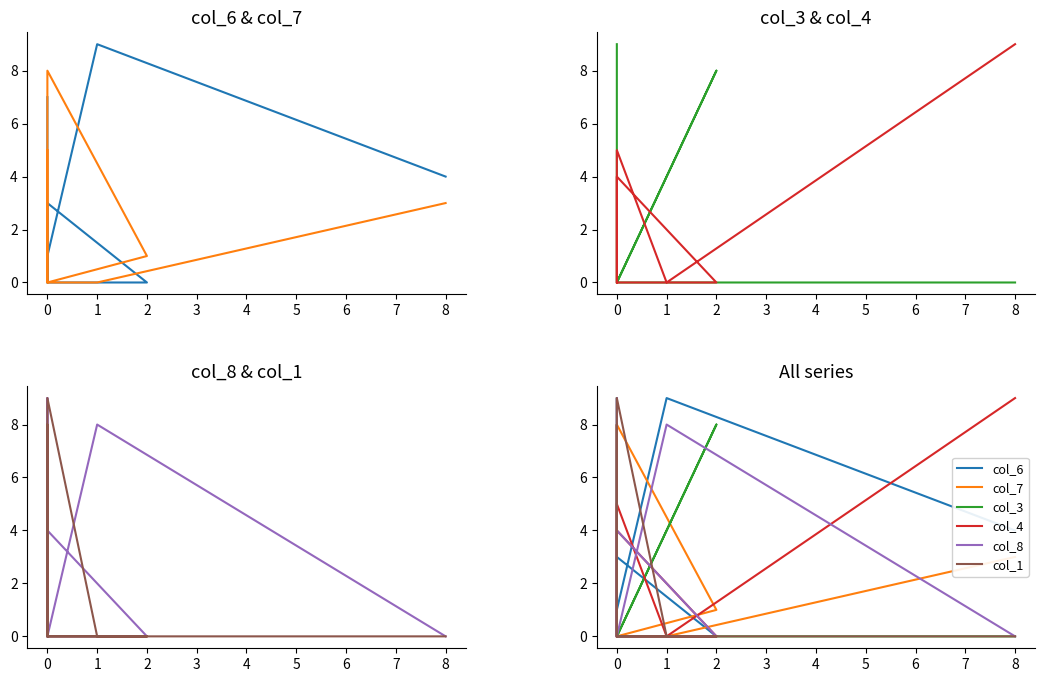

Is this an area chart (filled region under the line)?

No